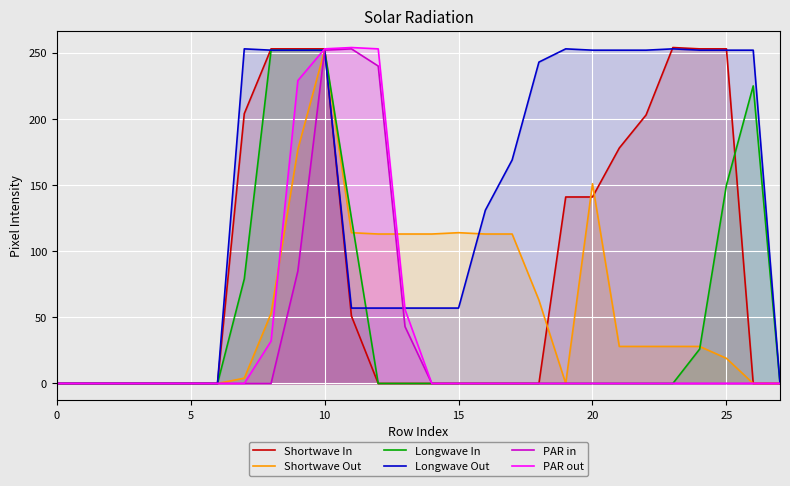

True or false: PAR in and PAR out intersect in this chart.

False